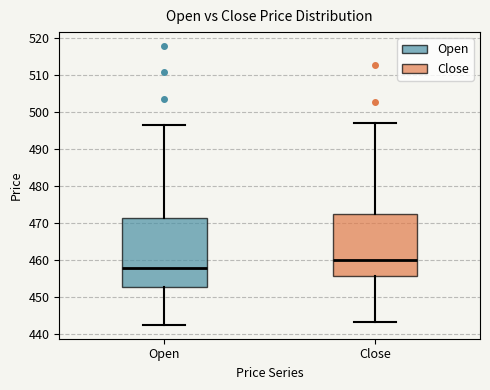

Reading left to right, transcribe this box plot: for each box, give where its median line is, the range the box spans, and where its two whiskers end, as read against the y-axis. The values are not printed on the chart, so give them approximately, as read against the axis.

Open: median 458, box 453 to 471, whiskers 443 to 497
Close: median 460, box 456 to 473, whiskers 443 to 497